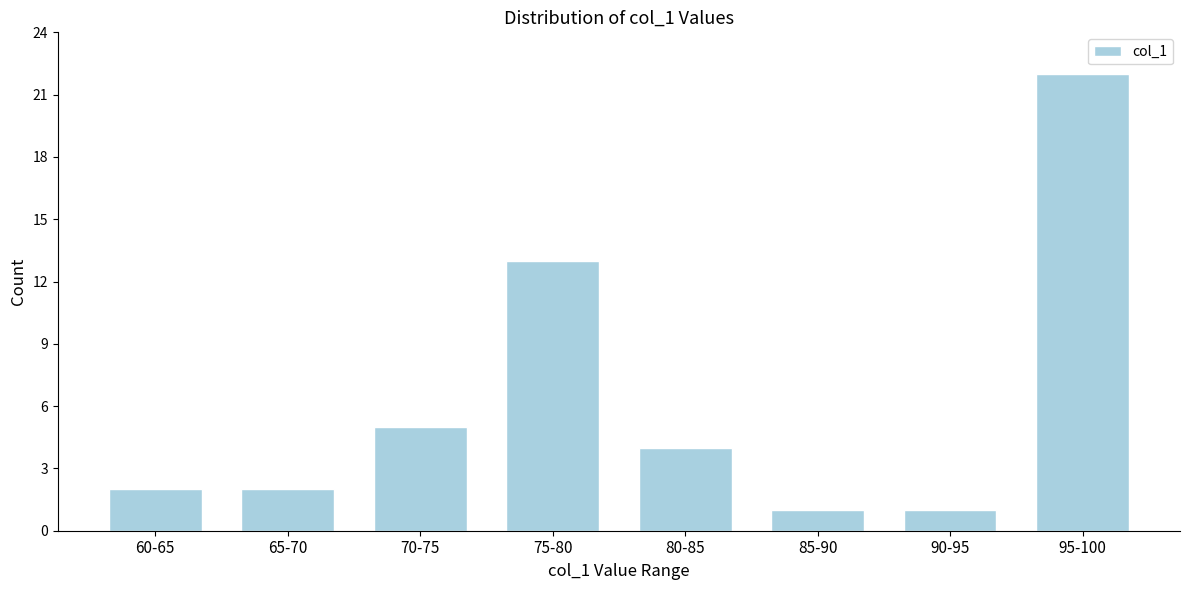

Reading left to right, extract all data points from this chart.

2	2	5	13	4	1	1	22